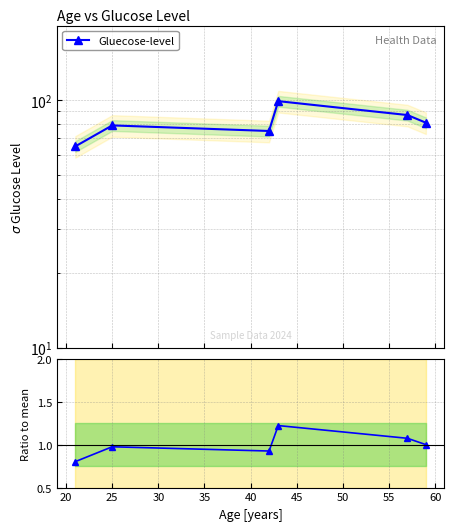

What is the highest value of the Ratio to mean series?

1.2